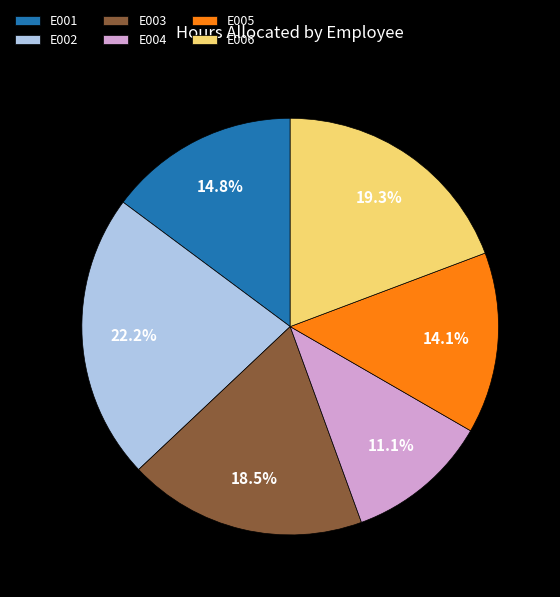

Between E002 and E005, which is larger?

E002